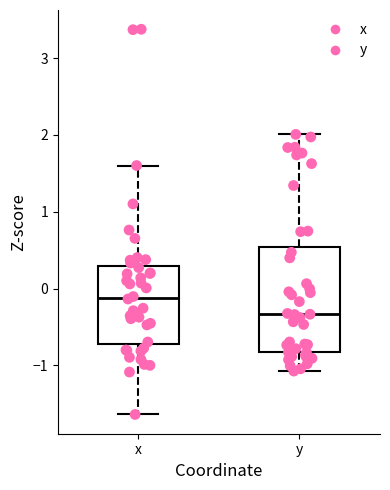

Reading left to right, transcribe this box plot: for each box, give where its median line is, the range the box spans, and where its two whiskers end, as read against the y-axis. The values are not printed on the chart, so give them approximately, as read against the axis.

x: median -0.1, box -0.7 to 0.3, whiskers -1.6 to 1.6
y: median -0.3, box -0.8 to 0.5, whiskers -1.1 to 2.0